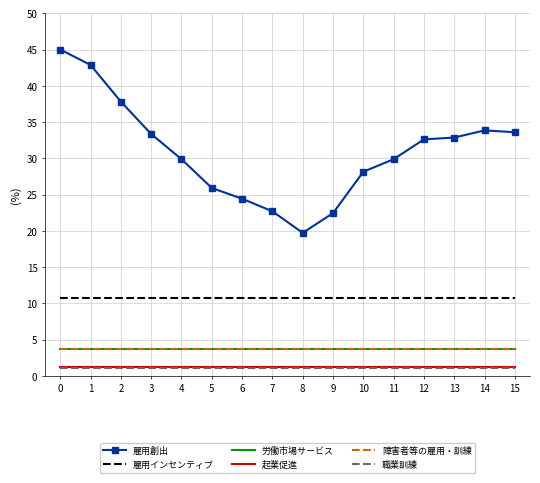

True or false: 職業訓練 and 障害者等の雇用・訓練 cross at least once.

False